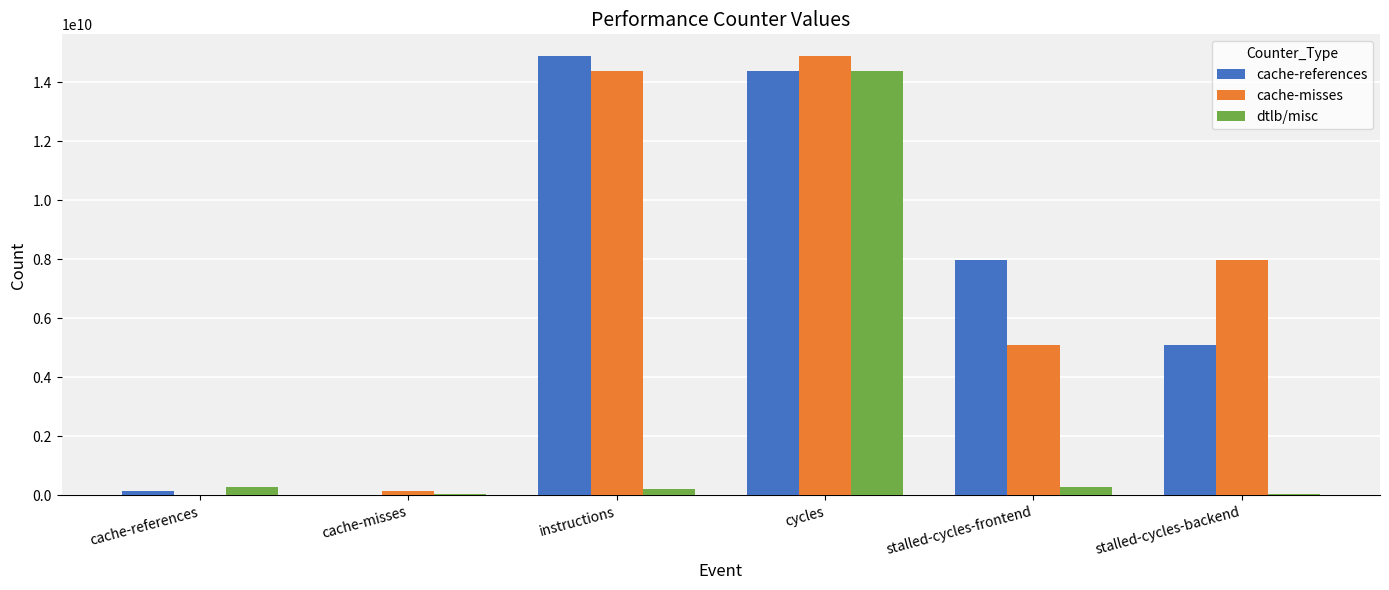

Which series changed the most between cache-references and stalled-cycles-frontend?

cache-references